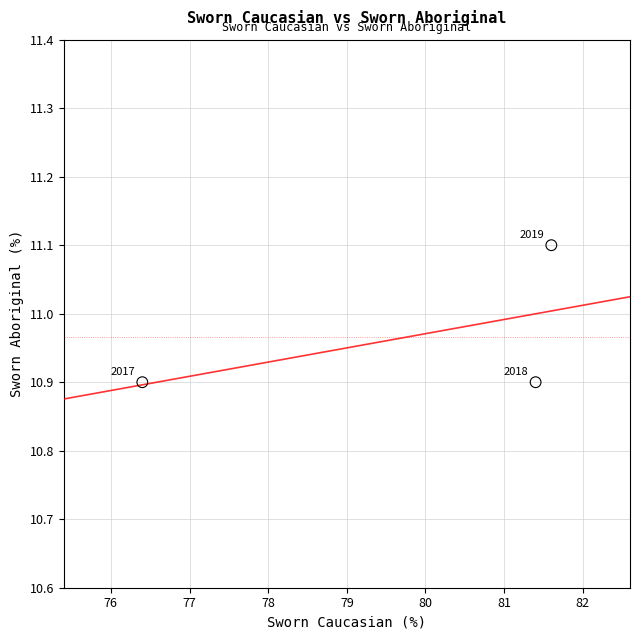

What Y value in the scatter plot is closest to 11?

10.9